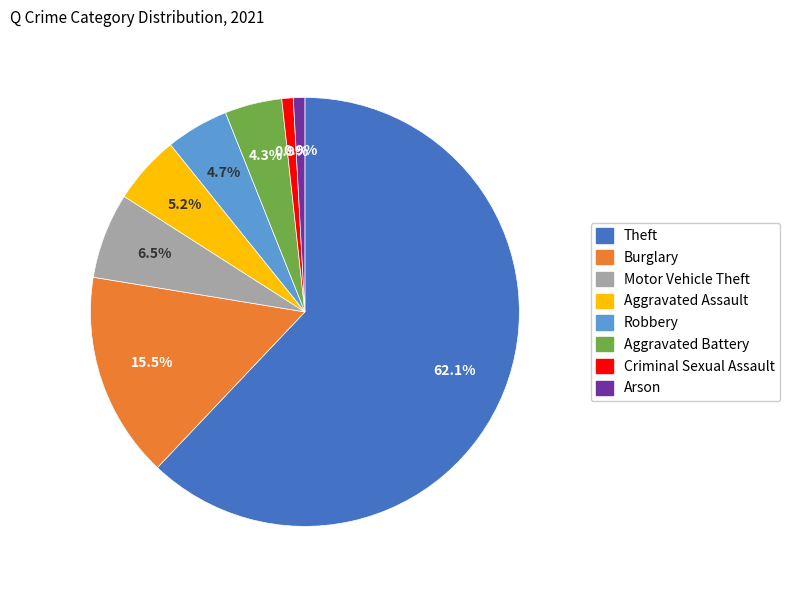

Count the number of slices in the pie.

8